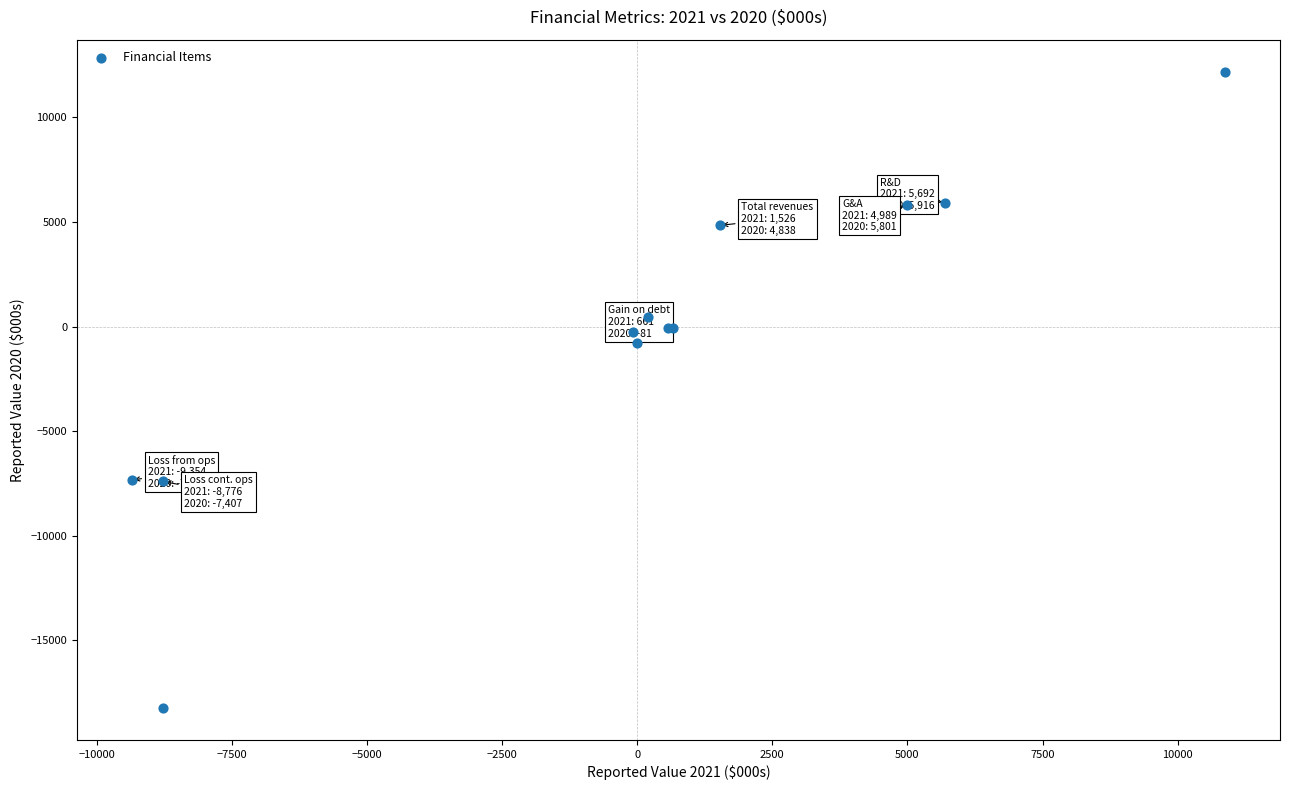

What Y value in the scatter plot is closest to -3026?

-769